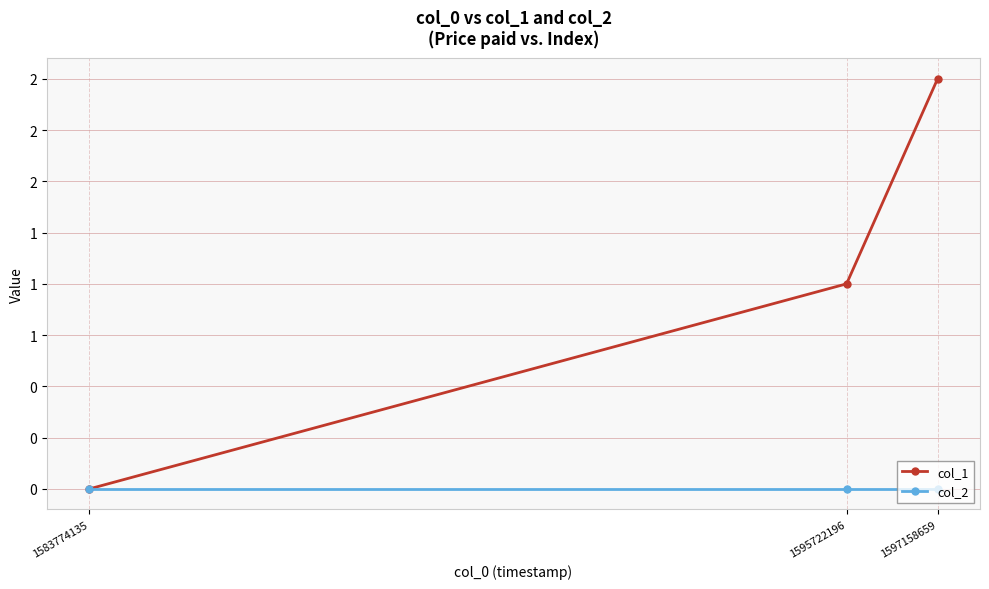

Reading right to left, extract all data points from this chart.

col_1: 1597158659=2	1595722196=1	1583774135=0
col_2: 1597158659=0	1595722196=0	1583774135=0